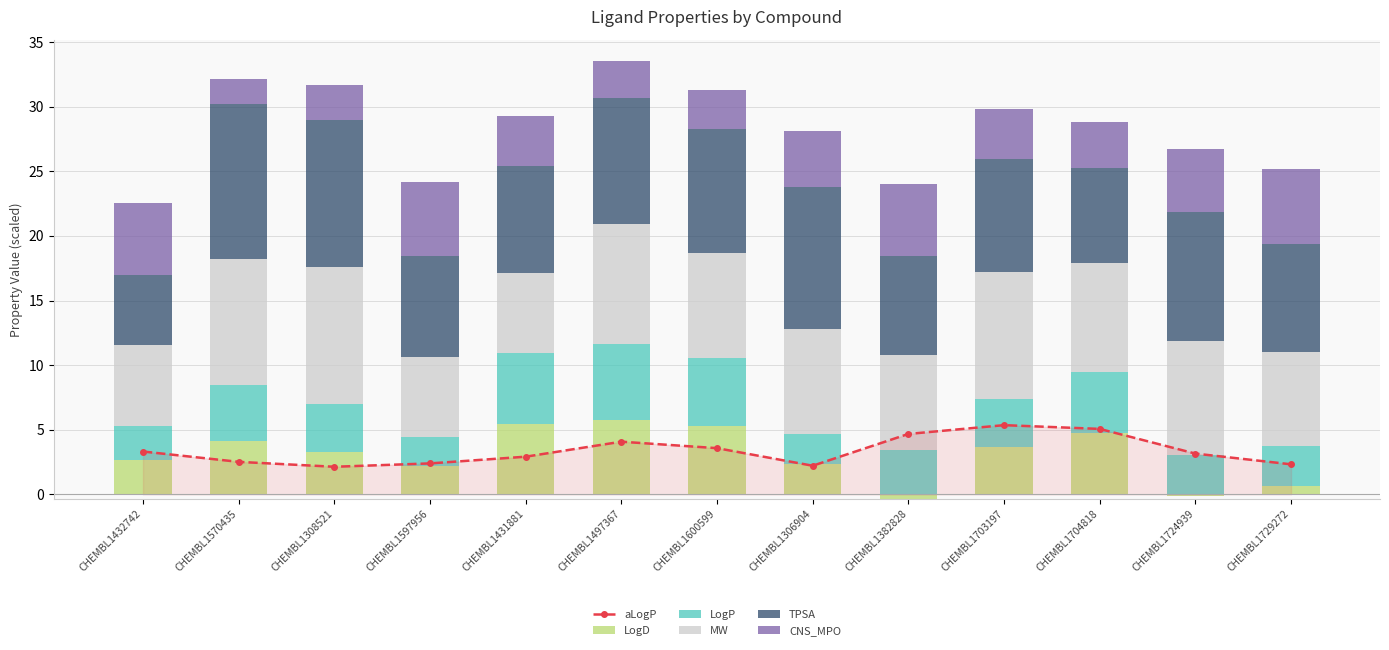

How many values in the MW series exceed 8?

8